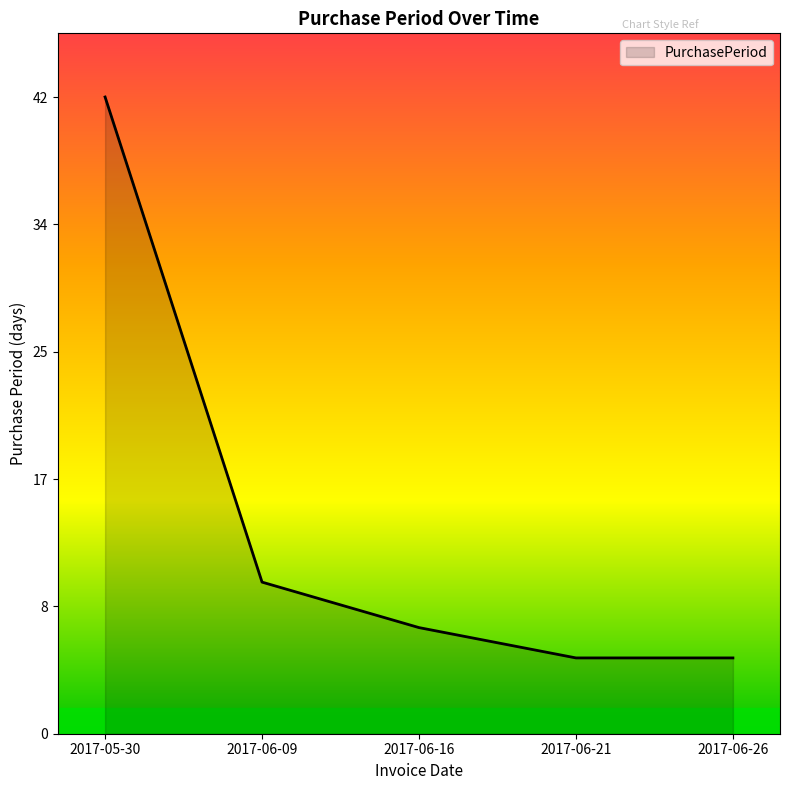

What is the difference between the values at 2017-06-16 and 2017-05-30?

35